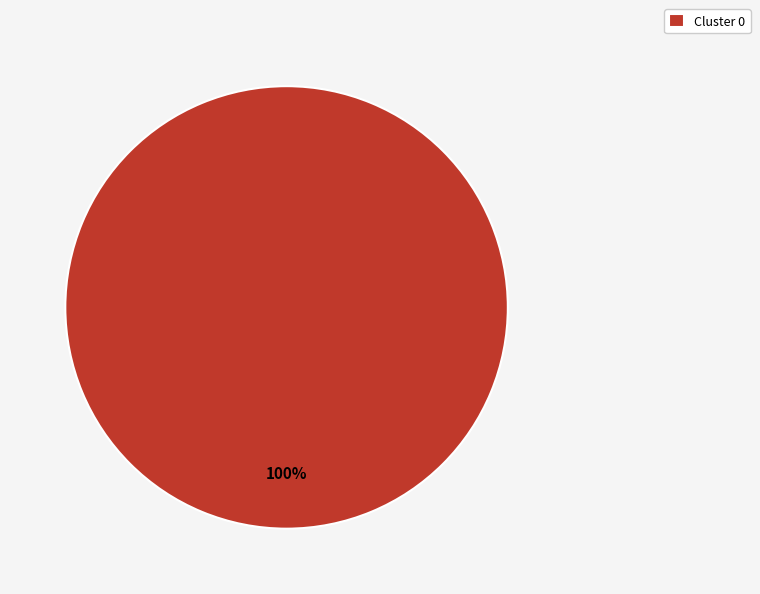

Which category accounts for the majority?

Cluster 0